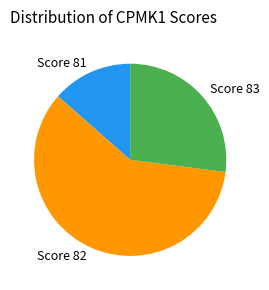

Between Score 82 and Score 81, which is larger?

Score 82